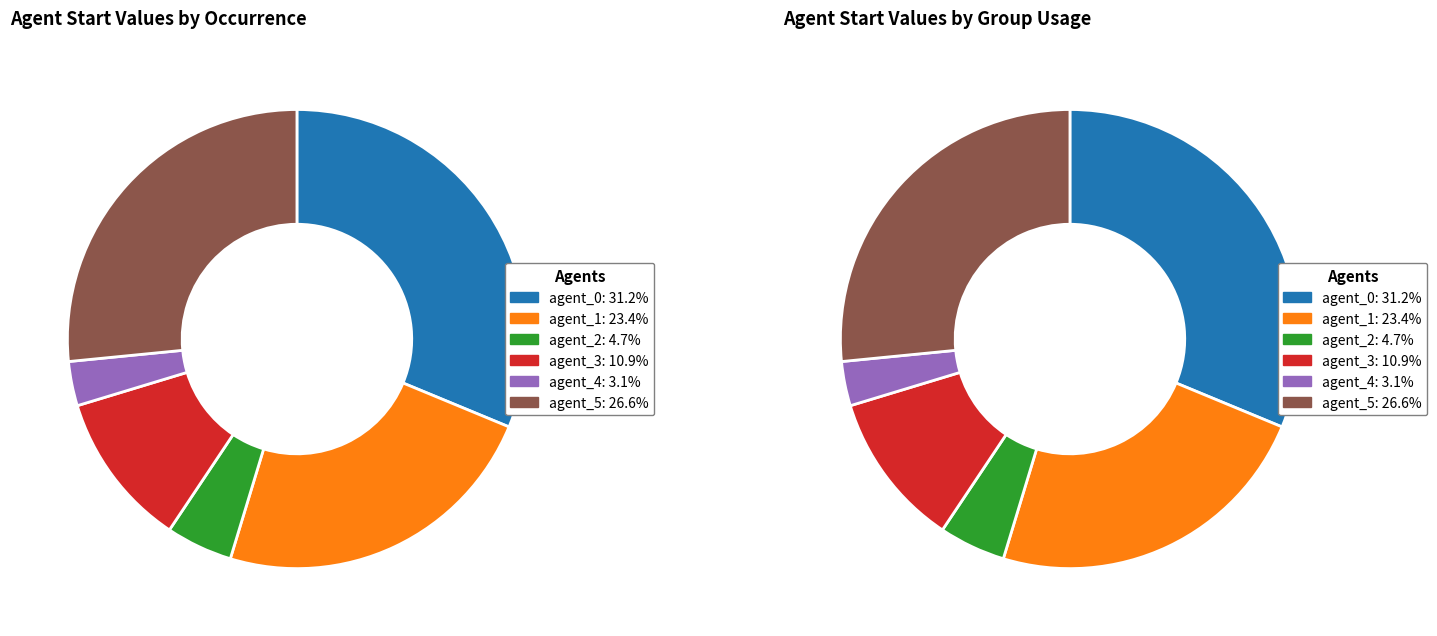

To the nearest percent, what is the difference between the 2 and 1 slice percentages?

19%